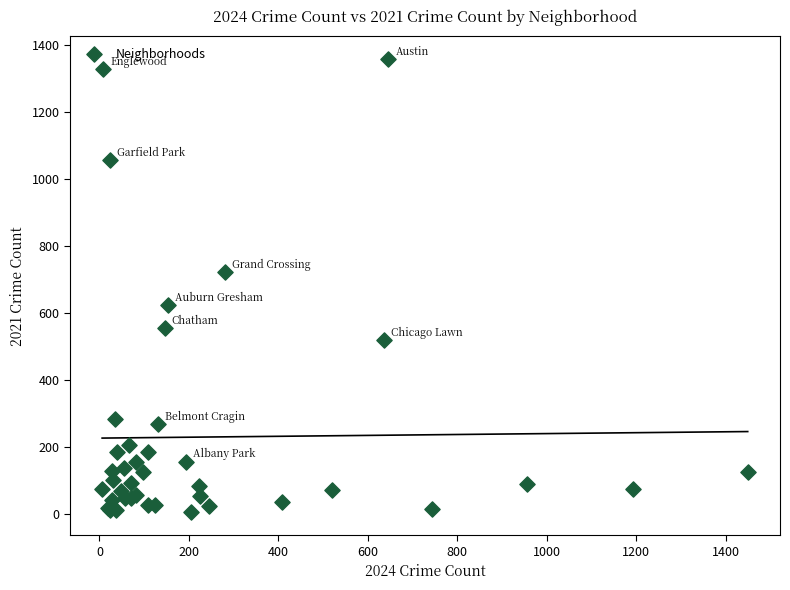

What Y value in the scatter plot is closest to 681?

722